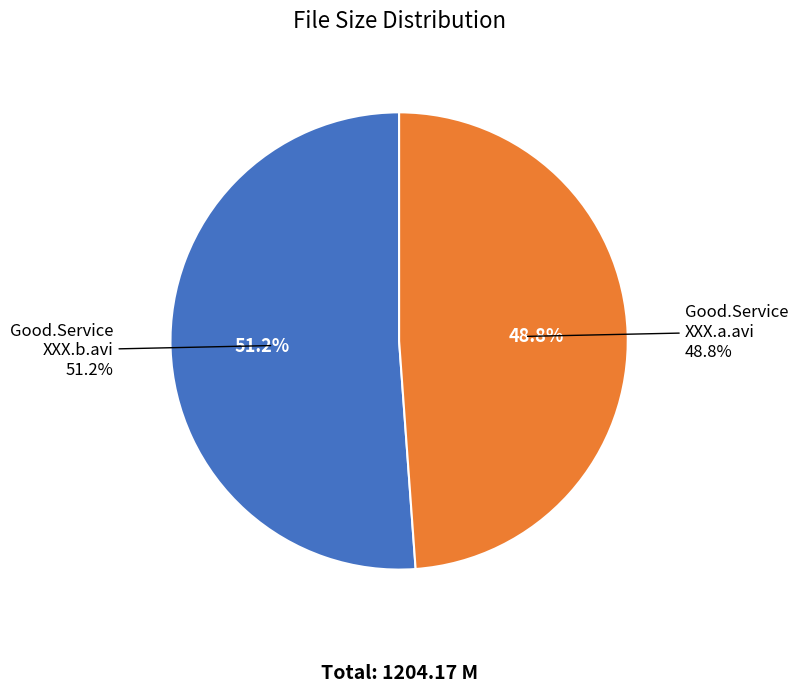

To the nearest percent, what portion does Good.Service.XXX.b.avi represent?

51%